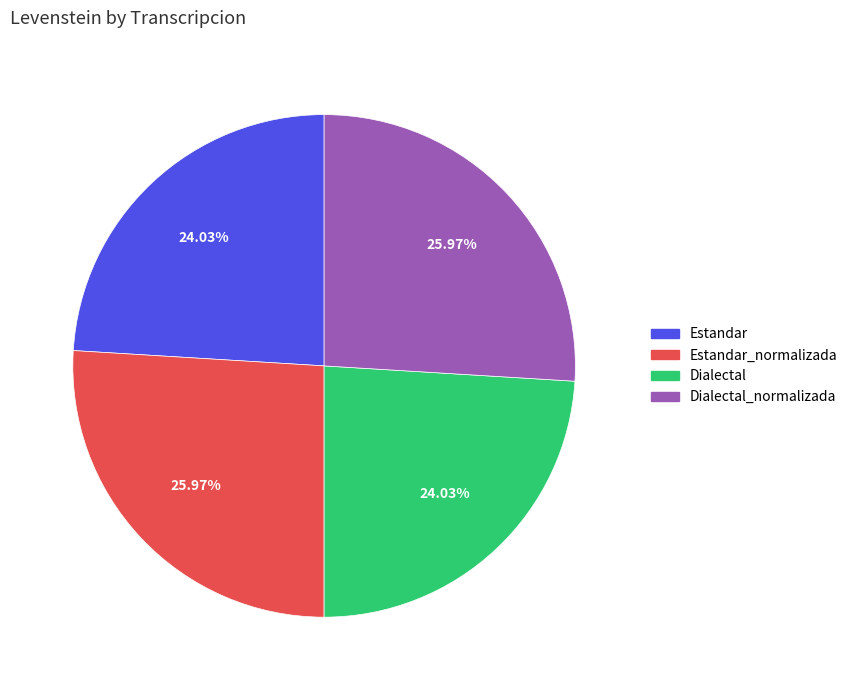

Is there any slice that represents more than half of the pie?

No